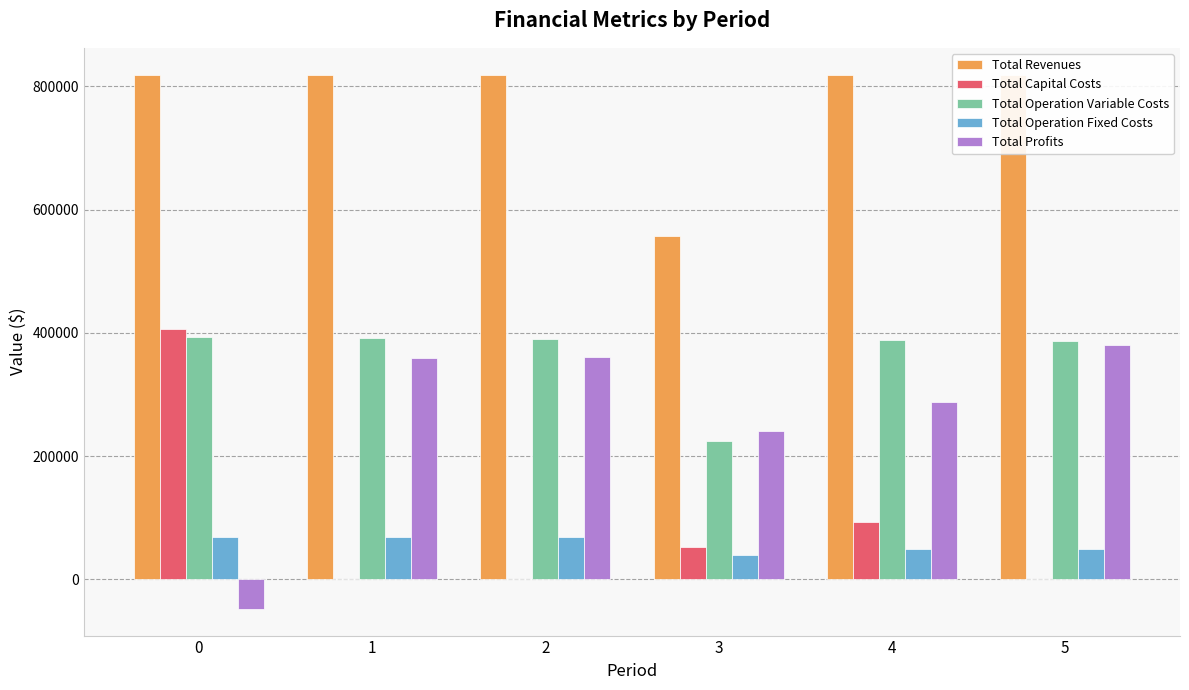

What is the sum of all Total Revenues values?

4653737.4